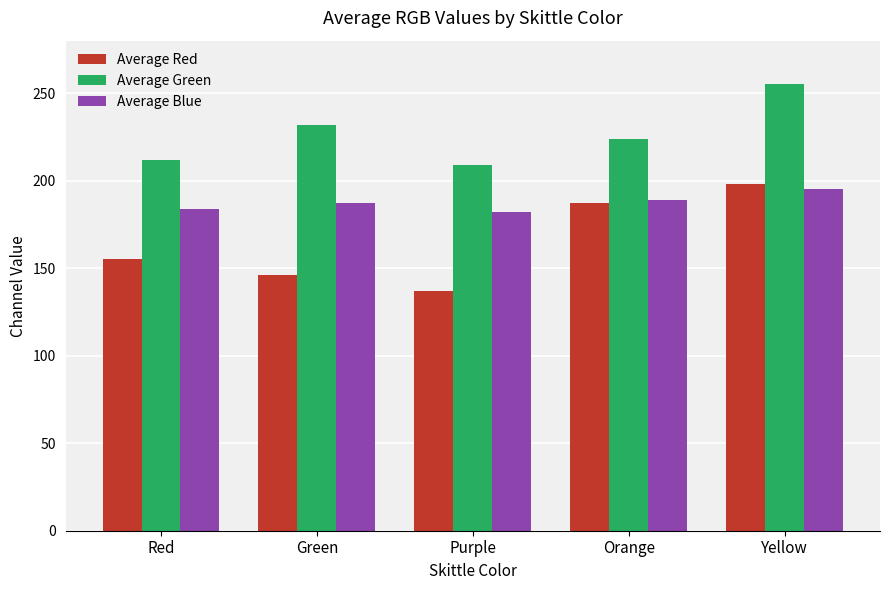

What is the spread (max minus min) of values at Orange?

37